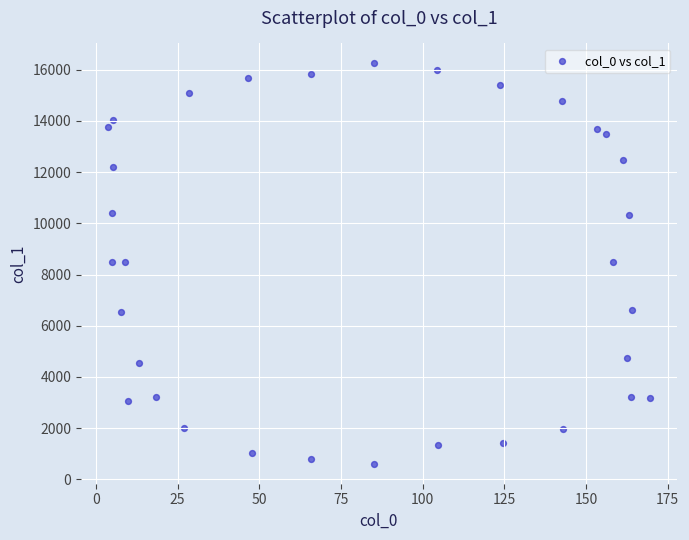

What is the range of Y values (max minus min)?

15626.8